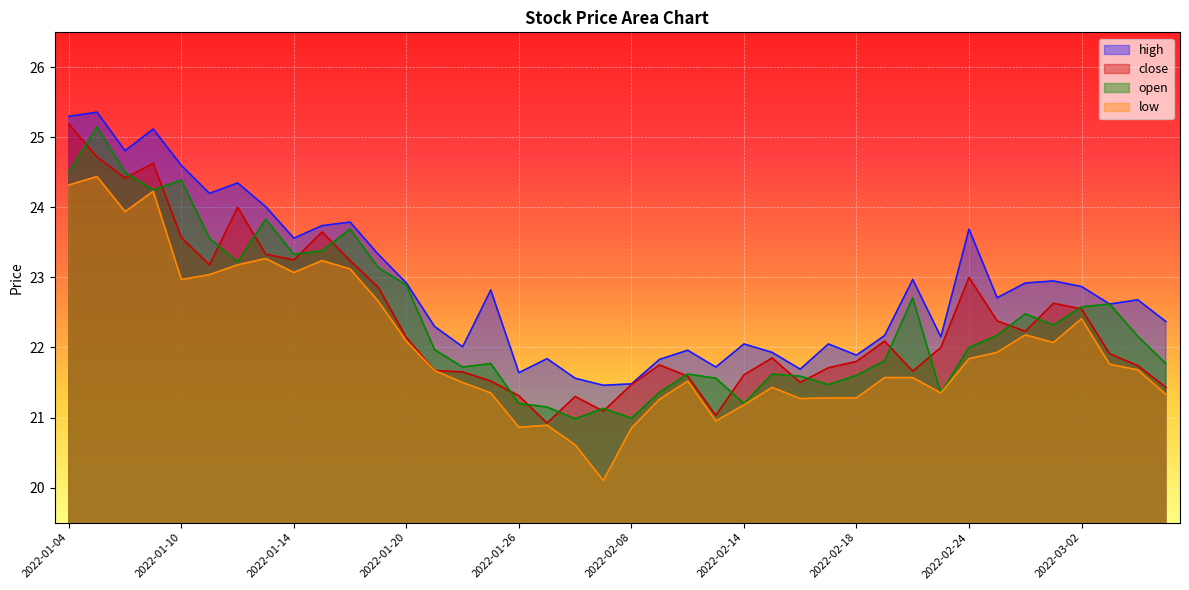

How many lines are shown in the chart?

4